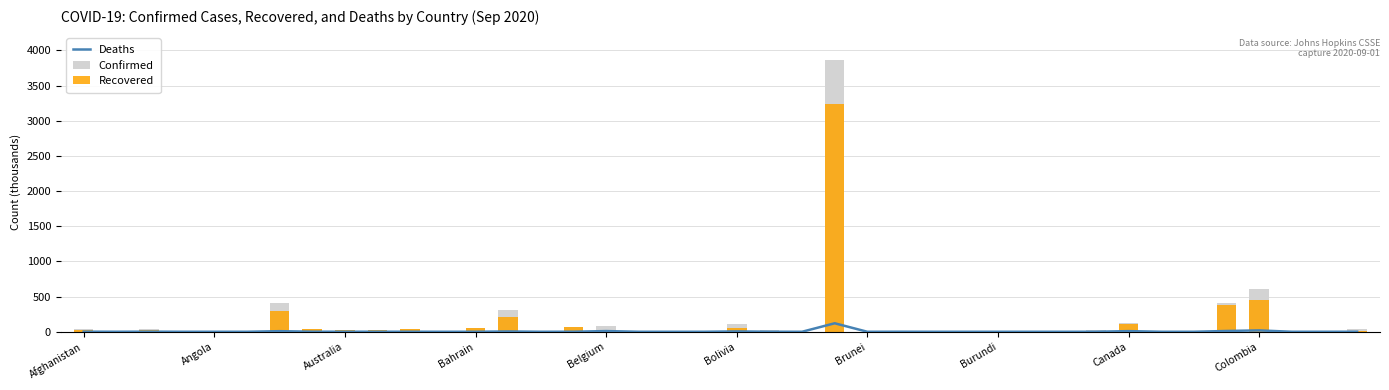

Rank the series by their average value, from lowest to highest.

Deaths, Recovered, Confirmed